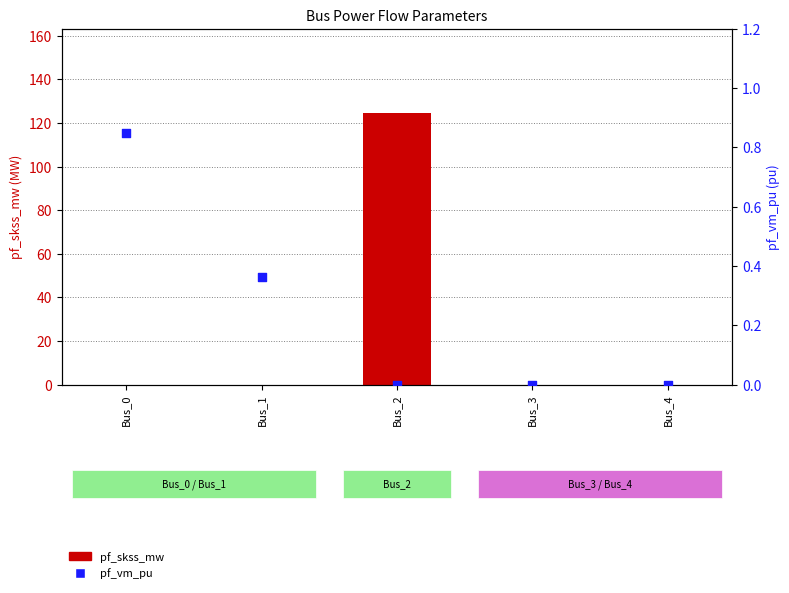

What is the total value across all series at Bus_2?

124.8